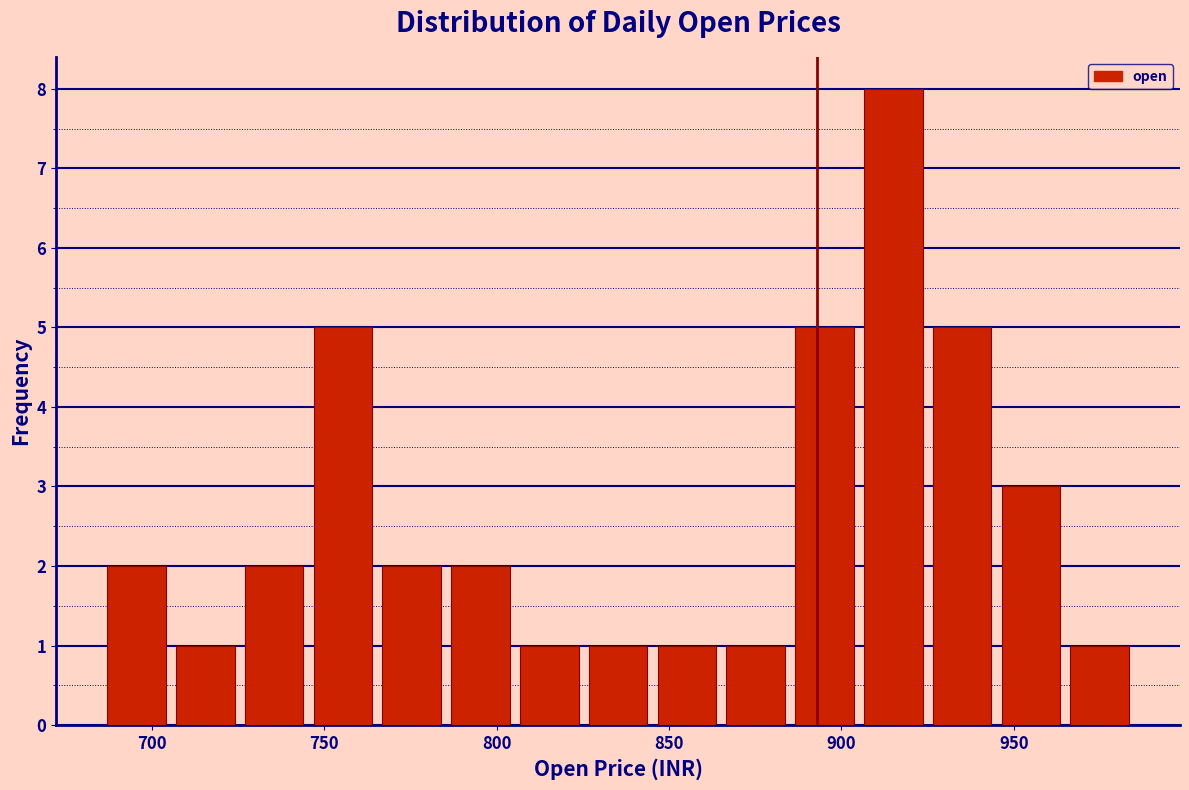

Around what value on the x-axis is the tallest bar? Give the approximate position of its centre, as read against the axis.

915